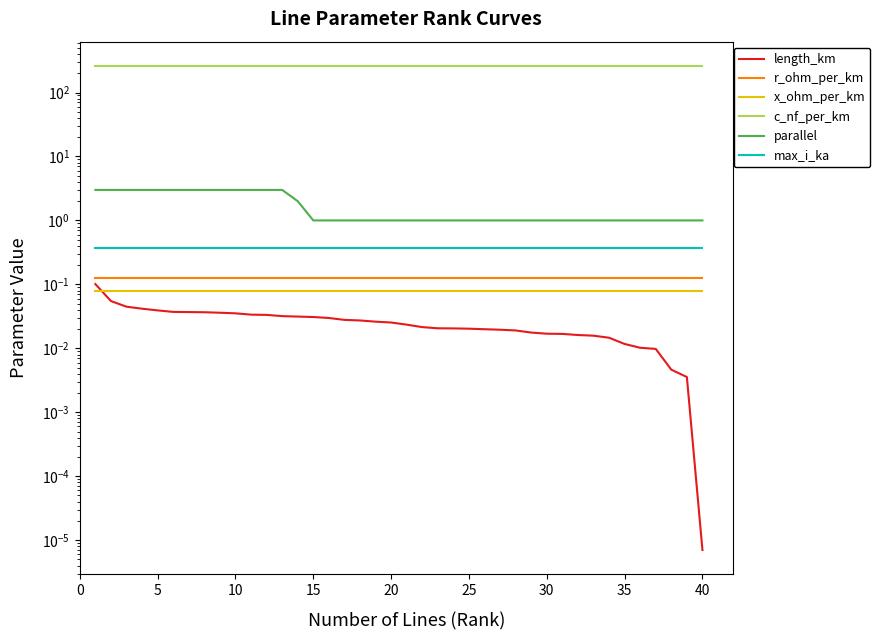

What is the maximum value for c_nf_per_km?

261.0